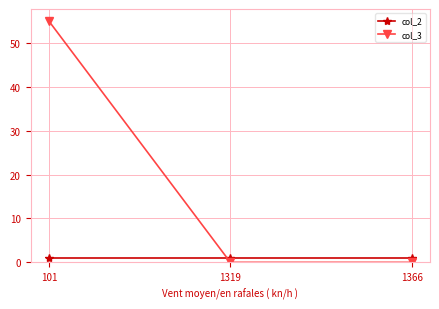

Which series has the largest range (max minus min)?

col_3